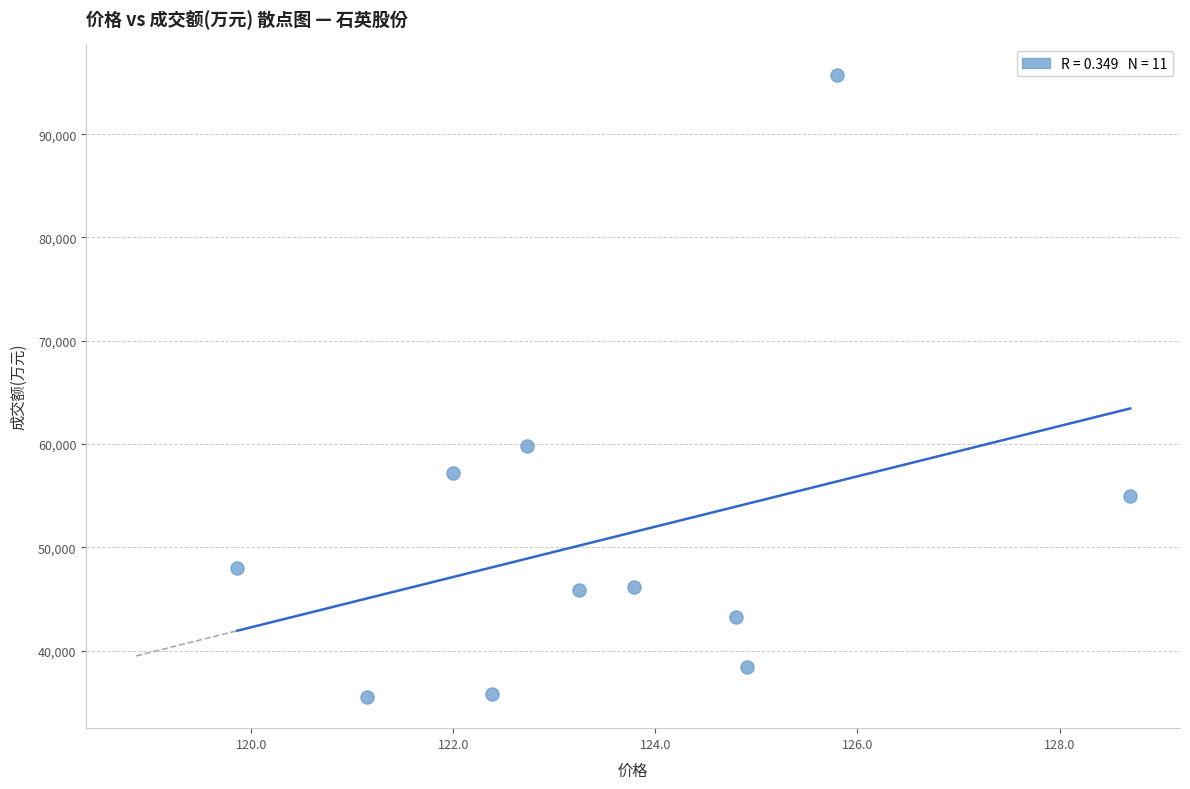

What Y value in the scatter plot is closest to 65601?

59772